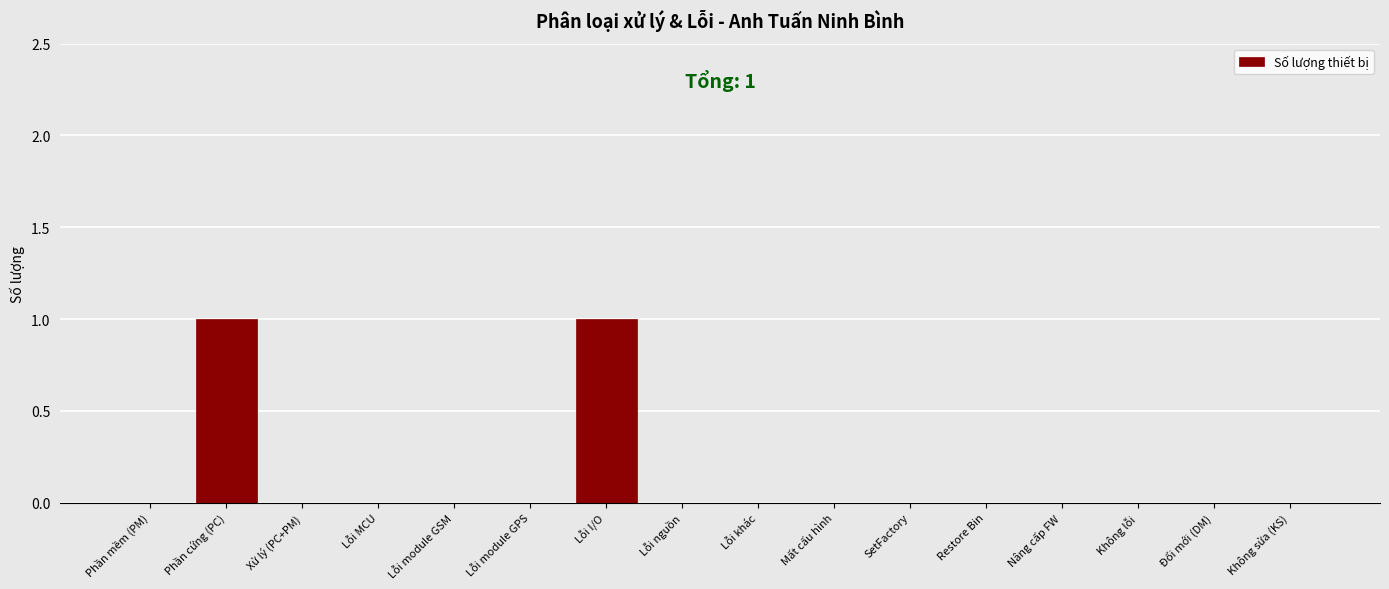

Reading left to right, list all the values displayed in this chart.

Phần mềm (PM)=0	Phần cứng (PC)=1	Xử lý (PC+PM)=0	Lỗi MCU=0	Lỗi module GSM=0	Lỗi module GPS=0	Lỗi I/O=1	Lỗi nguồn=0	Lỗi khác=0	Mất cấu hình=0	SetFactory=0	Restore Bin=0	Nâng cấp FW=0	Không lỗi=0	Đổi mới (DM)=0	Không sửa (KS)=0